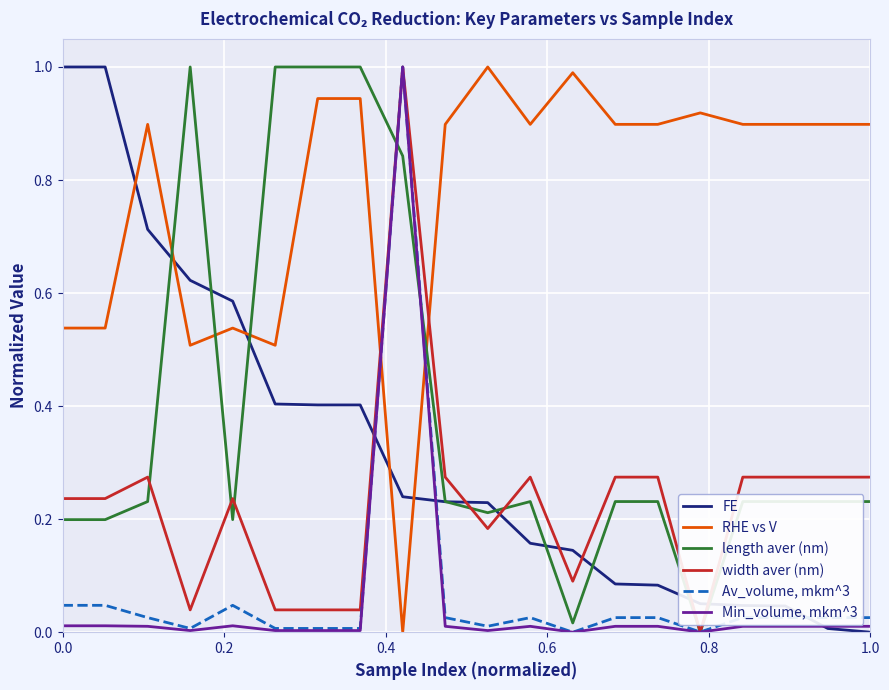

How many intersections are there between FE and Av_volume, mkm^3?

3